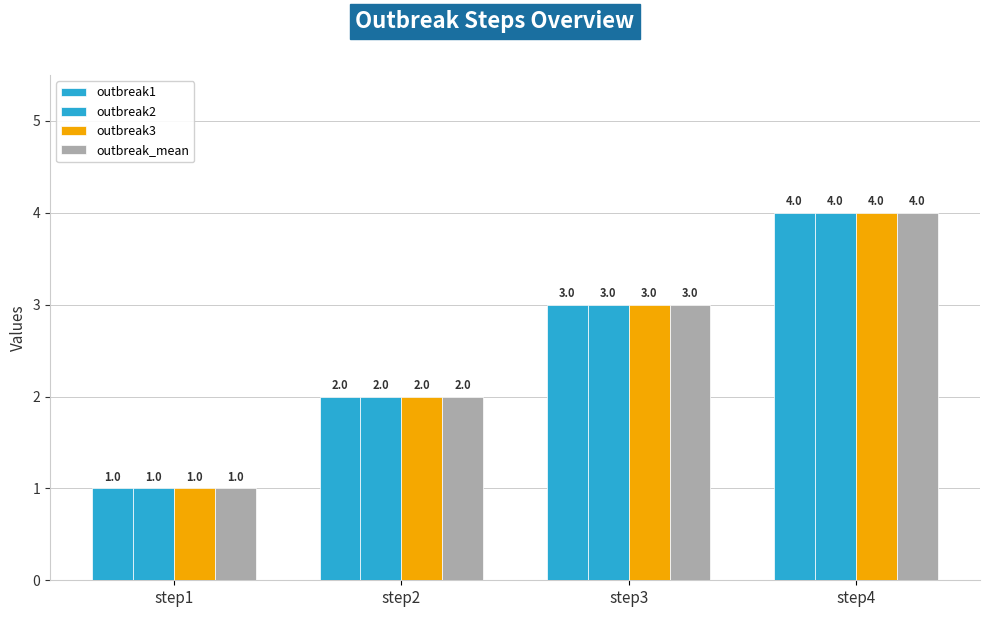

Reading right to left, list all the values displayed in this chart.

outbreak1: step4=4	step3=3	step2=2	step1=1
outbreak2: step4=4	step3=3	step2=2	step1=1
outbreak3: step4=4	step3=3	step2=2	step1=1
outbreak_mean: step4=4	step3=3	step2=2	step1=1